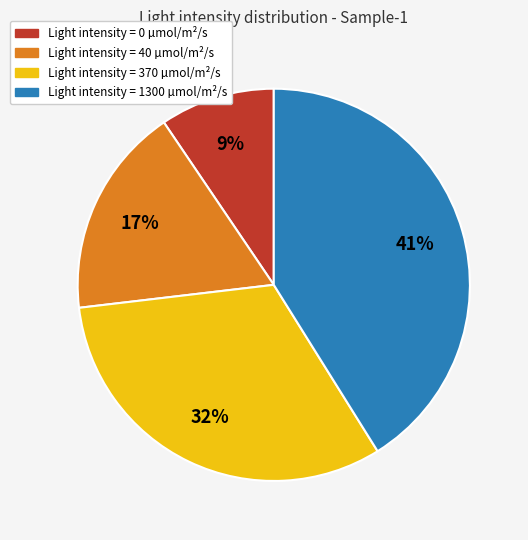

To the nearest percent, what is the difference between the largest and smallest slice percentages?

32%